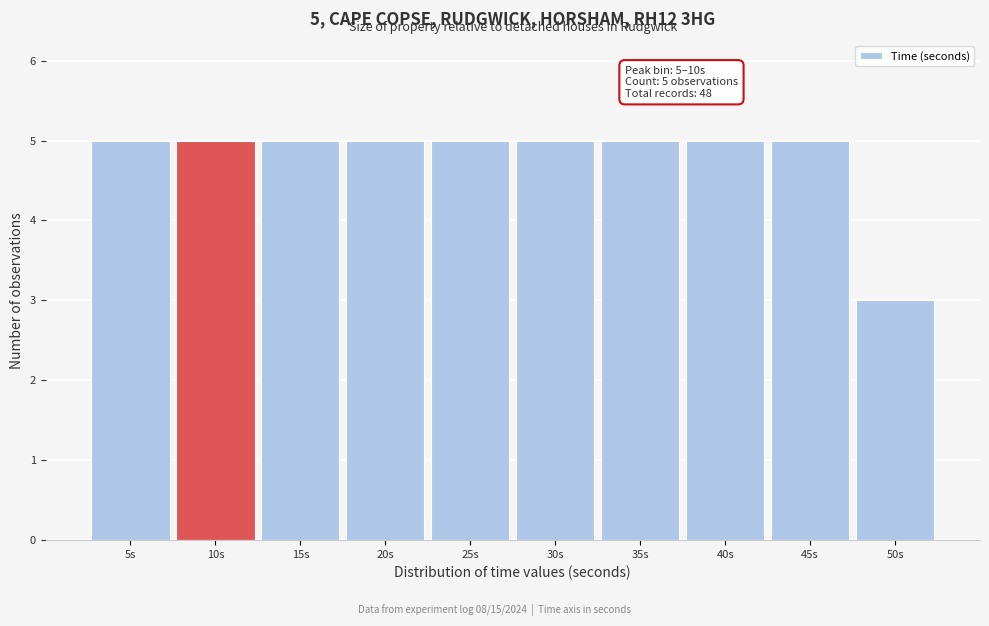

Reading left to right, extract all data points from this chart.

5s=5	10s=5	15s=5	20s=5	25s=5	30s=5	35s=5	40s=5	45s=5	50s=3